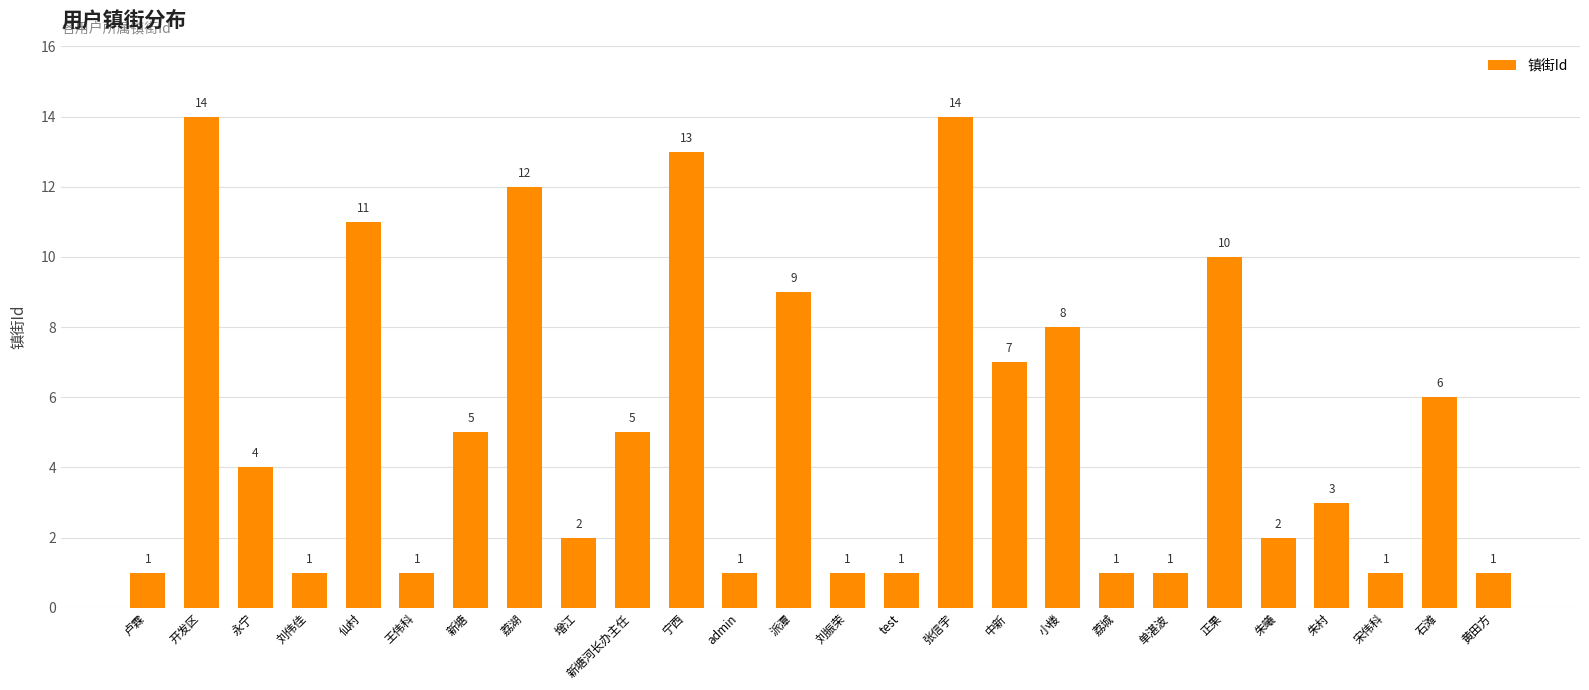

The chart shows a value of 2 at 增江. True or false?

True